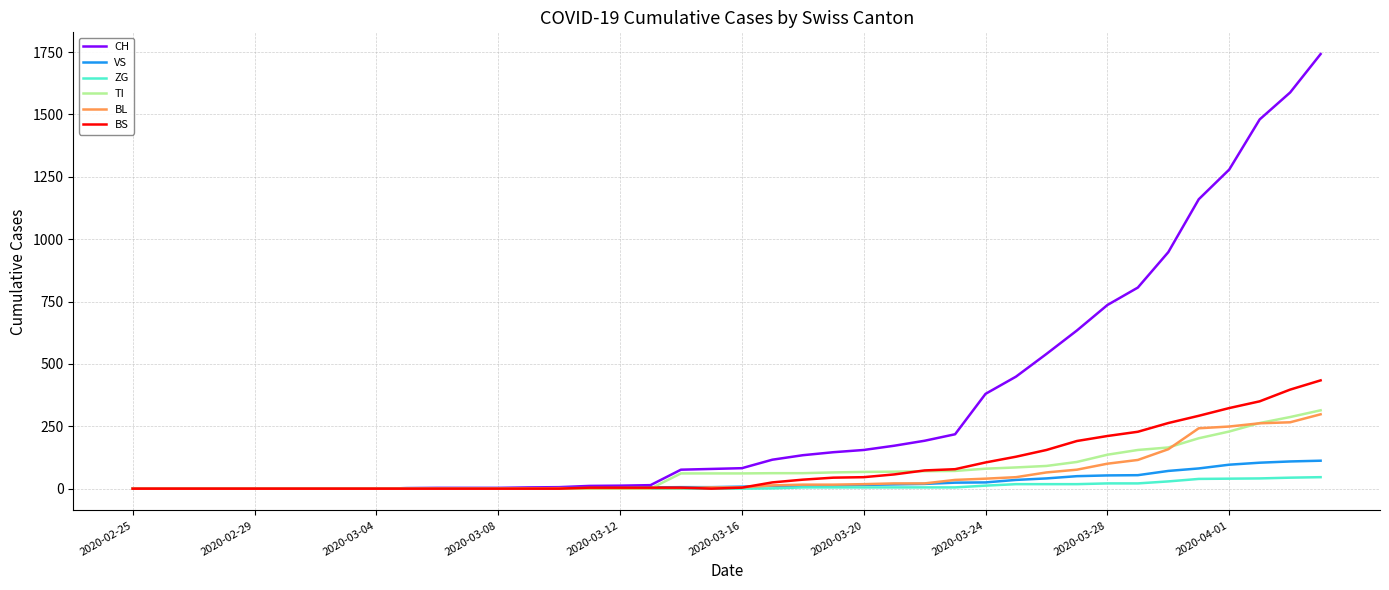

Which series has the widest spread of values?

CH